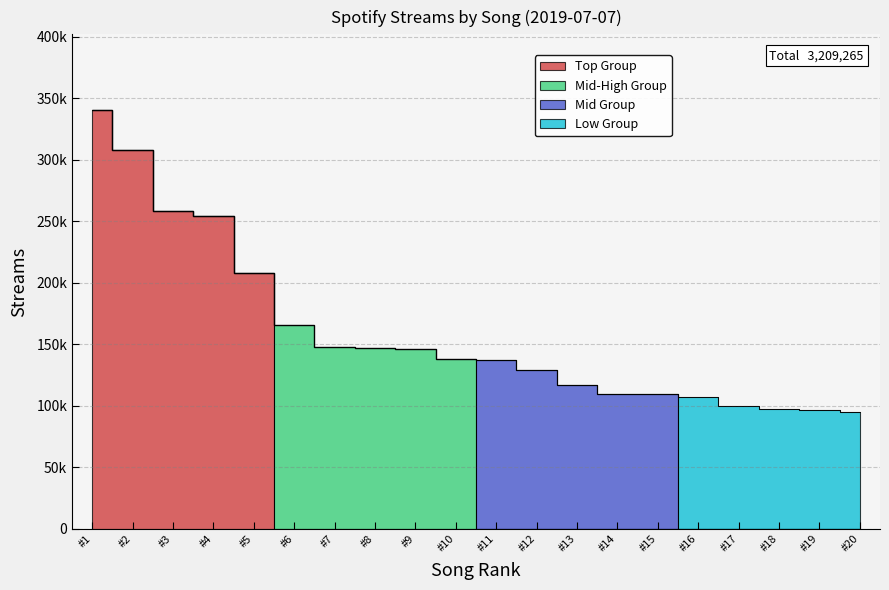

How many categories are shown in the chart?

20